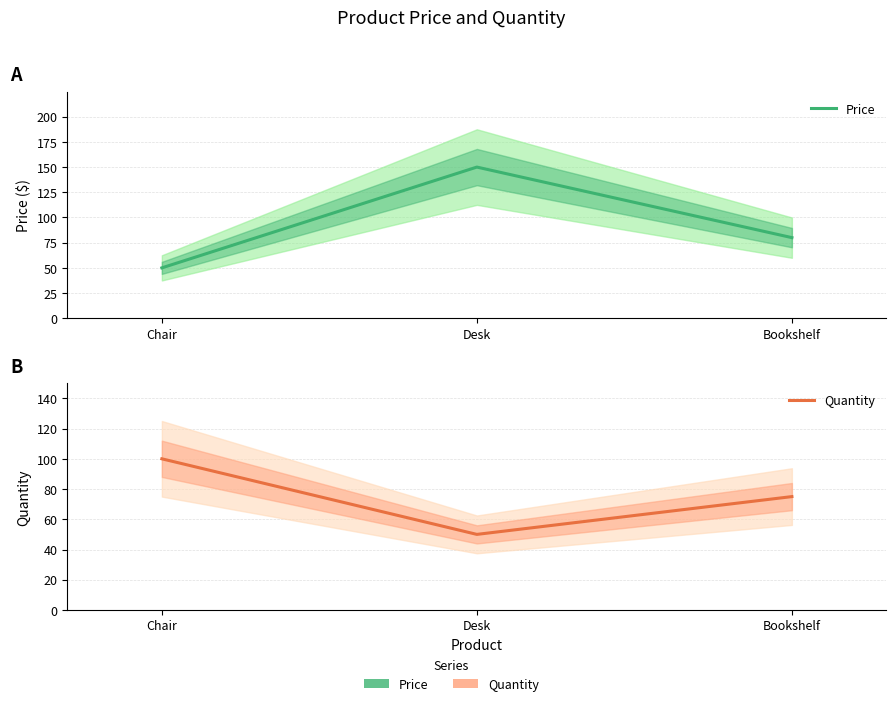

Reading right to left, what are all the values shown in this chart?

Price: Bookshelf=80.0	Desk=150.0	Chair=50.0
Quantity: Bookshelf=75.0	Desk=50.0	Chair=100.0